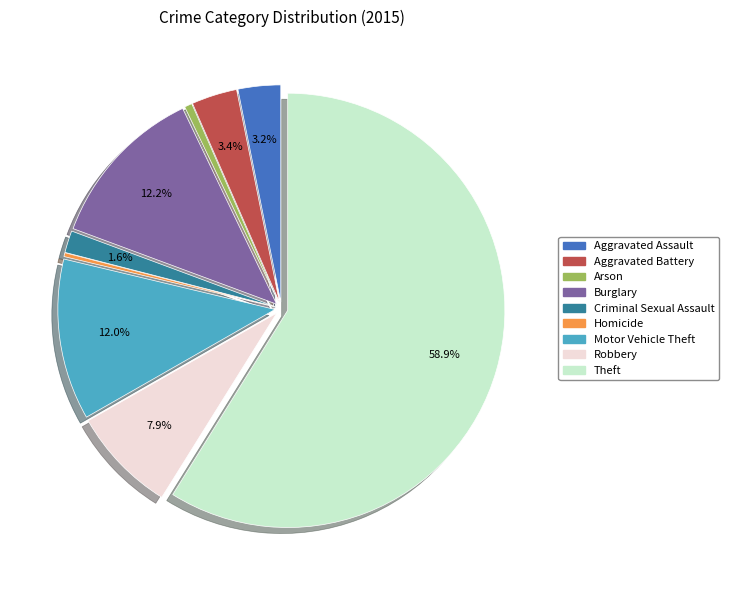

Which slice represents more than half of the pie?

Theft